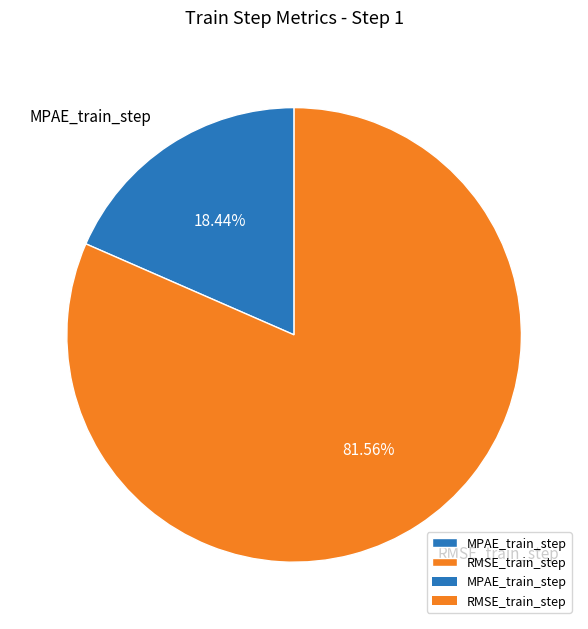

True or false: MPAE_train_step accounts for 25% of the total.

False